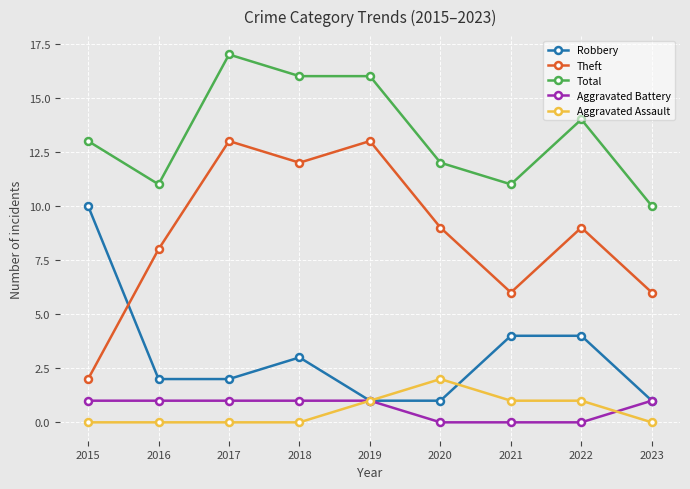

What is the difference between the highest and lowest values at 2022?

14